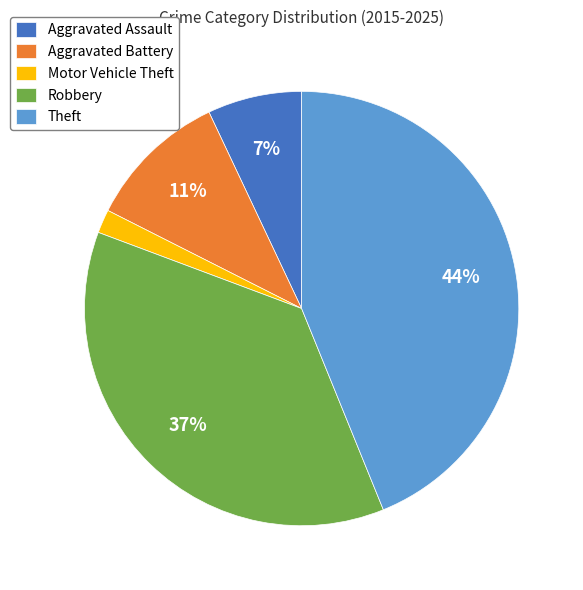

Rank the categories by value from highest to lowest.

Theft, Robbery, Aggravated Battery, Aggravated Assault, Motor Vehicle Theft